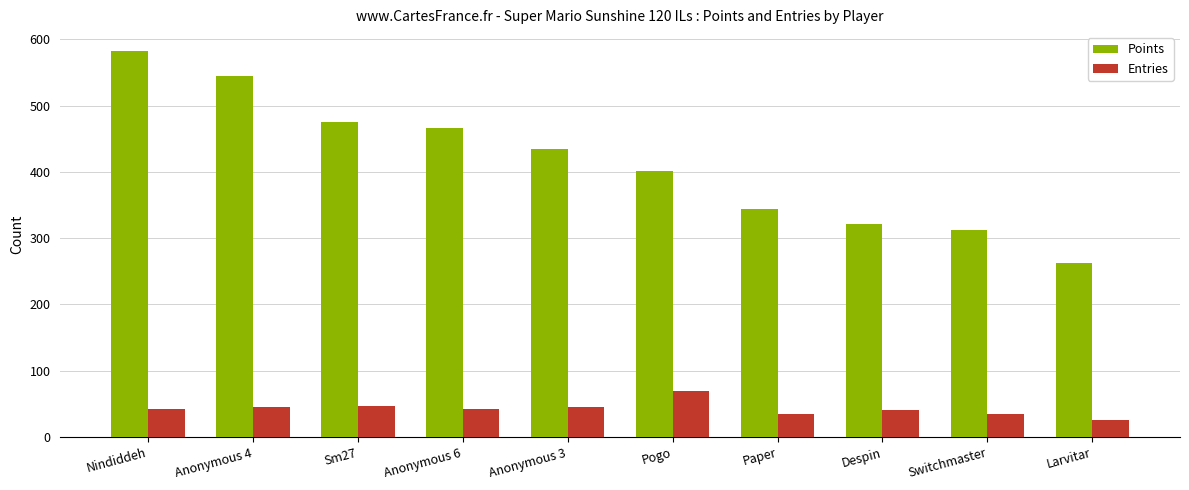

How many bars are there in each group?

2